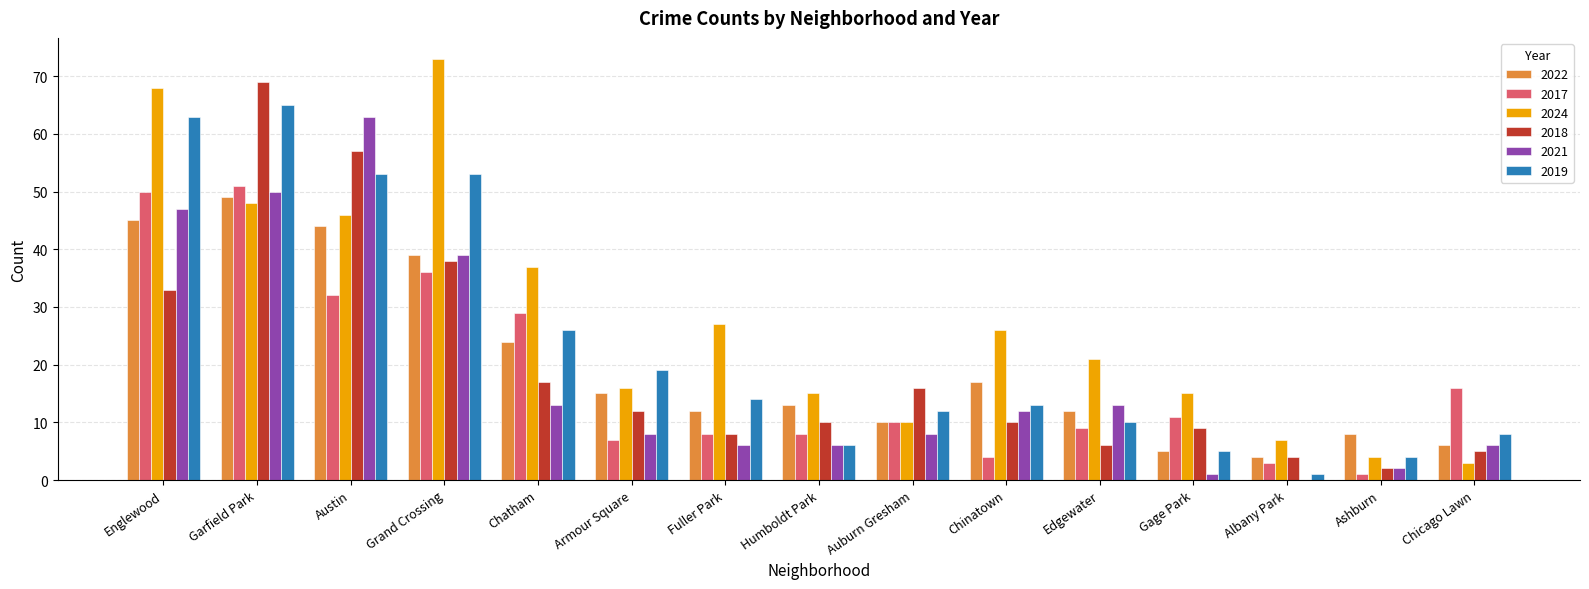

What is the sum of the 2024 values at Englewood and Chatham?

105